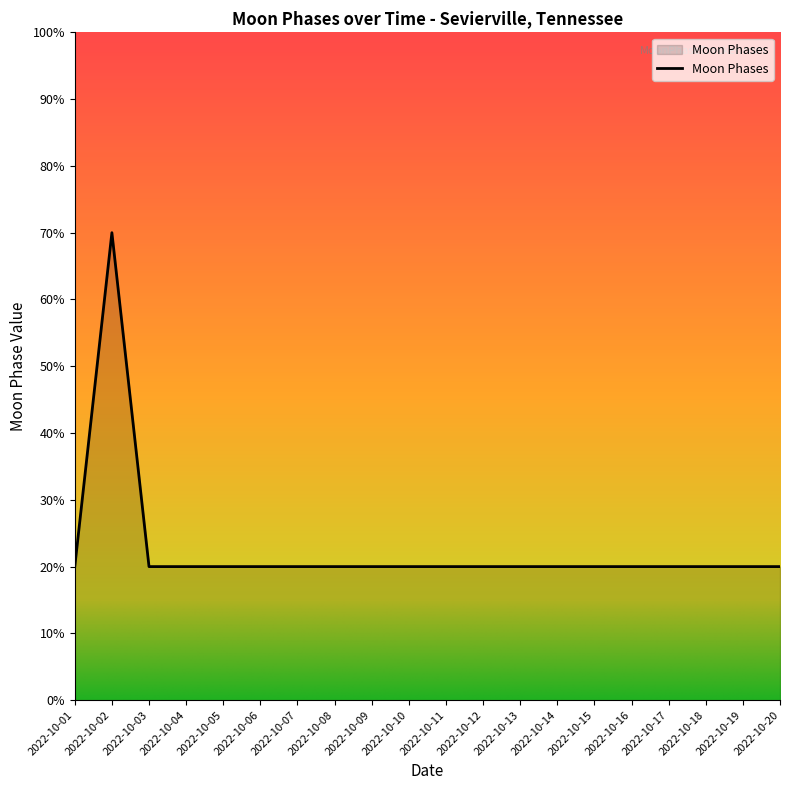

The value at 2022-10-01 is 4. True or false?

False